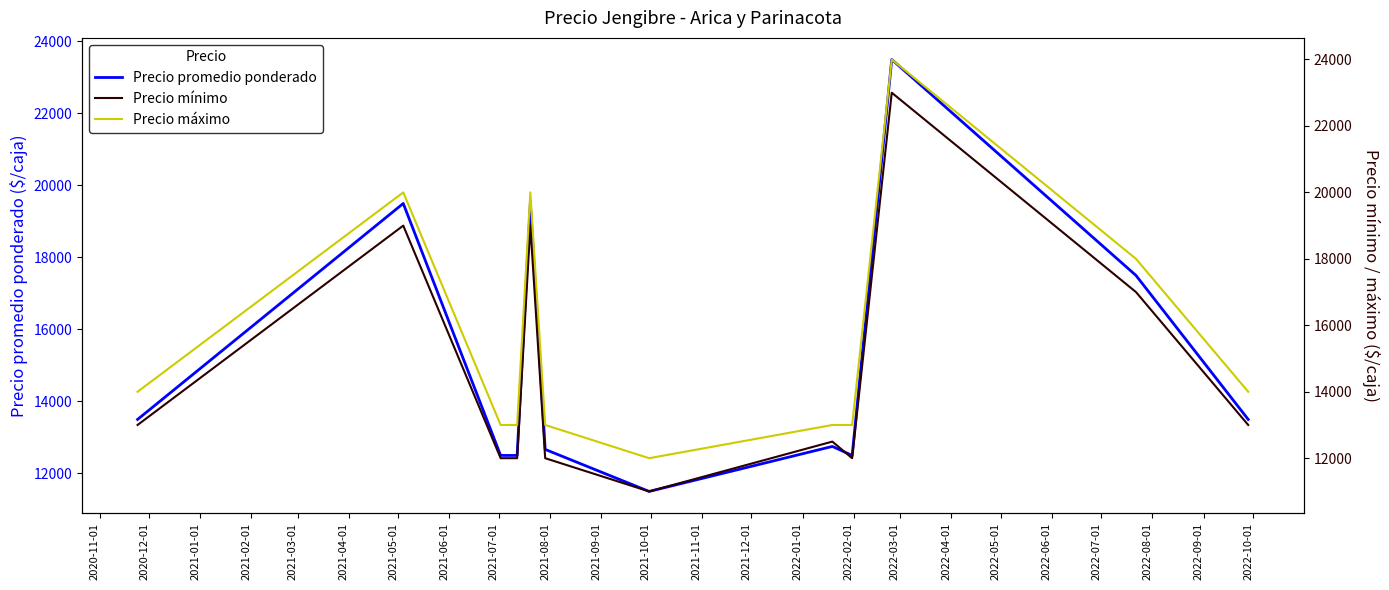

At how many categories does at least one series exceed 22359?

1